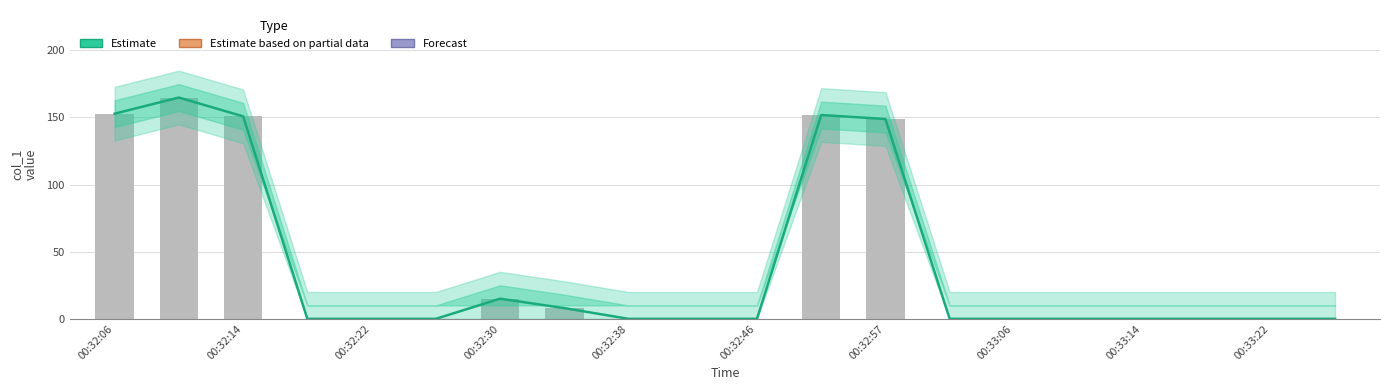

The value at 00:32:06 is 152.8. True or false?

True